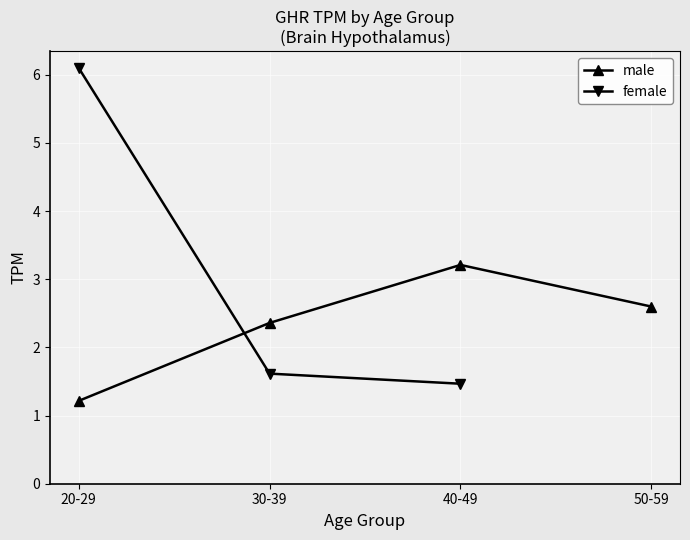

True or false: female has more than 1 points higher than both neighbors.

False